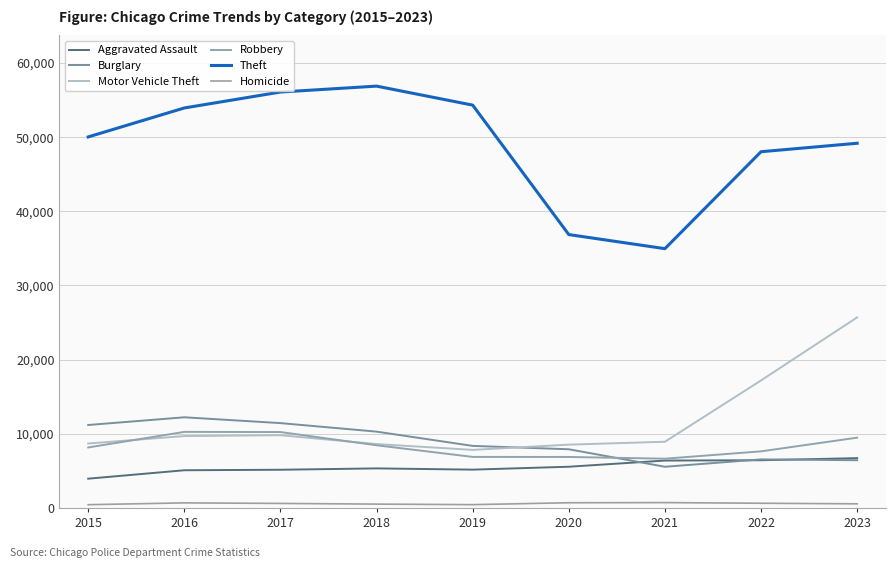

How many lines are shown in the chart?

6